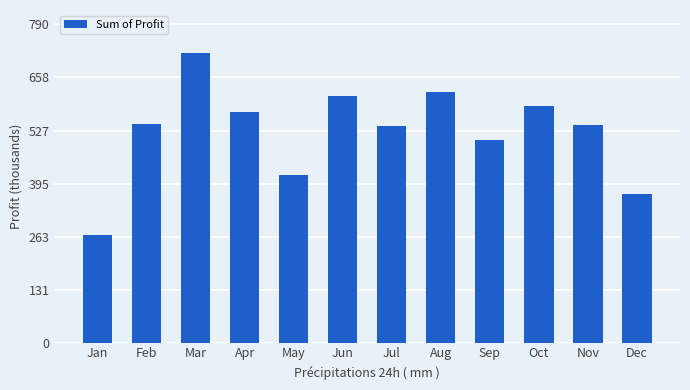

Does the chart contain any negative values?

No